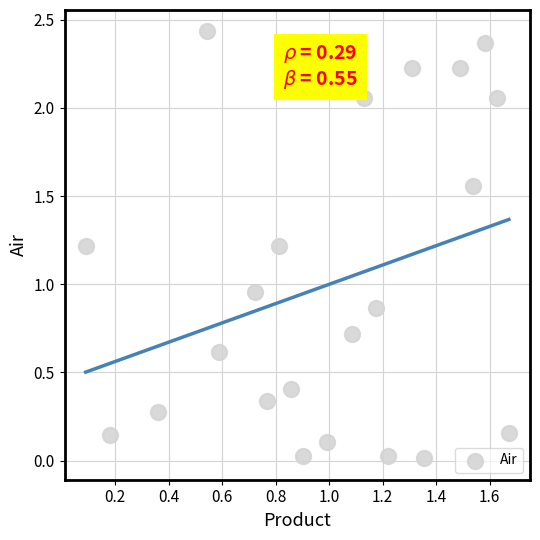

How many data points are displayed?

22